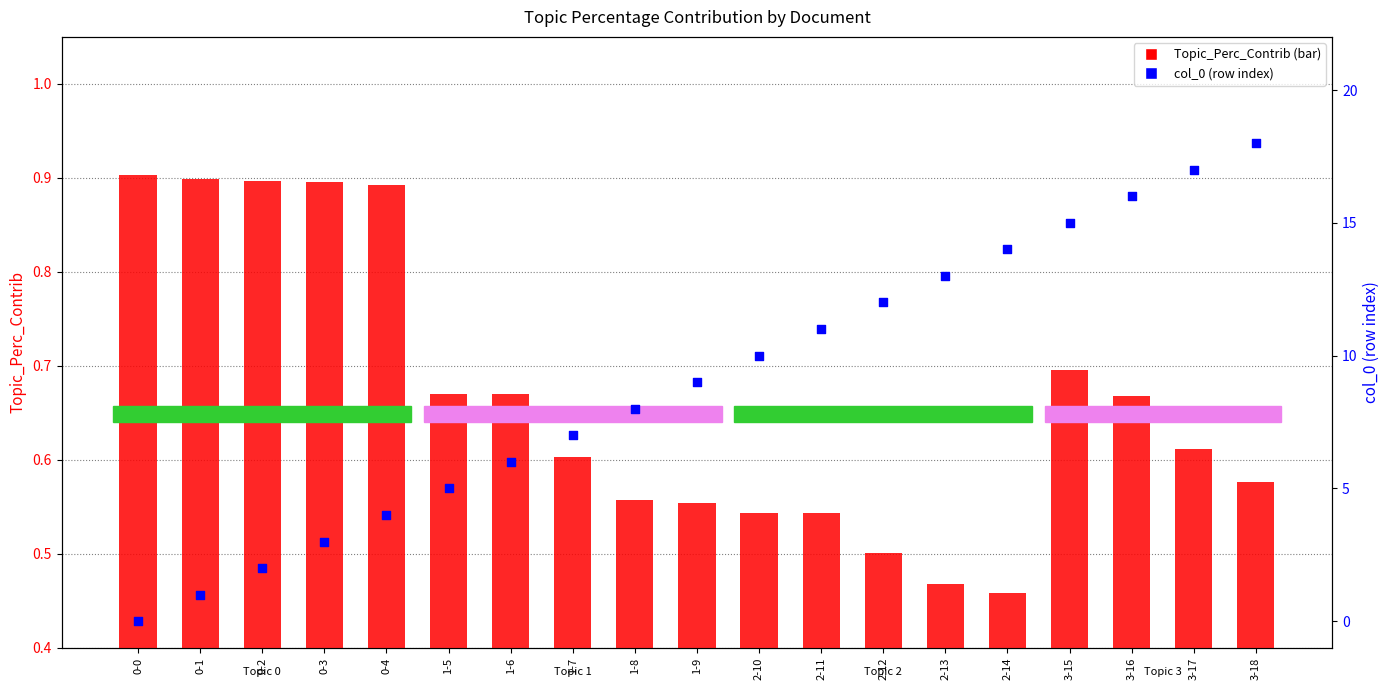

Which series contains the highest Y value?

col_0 (row index)